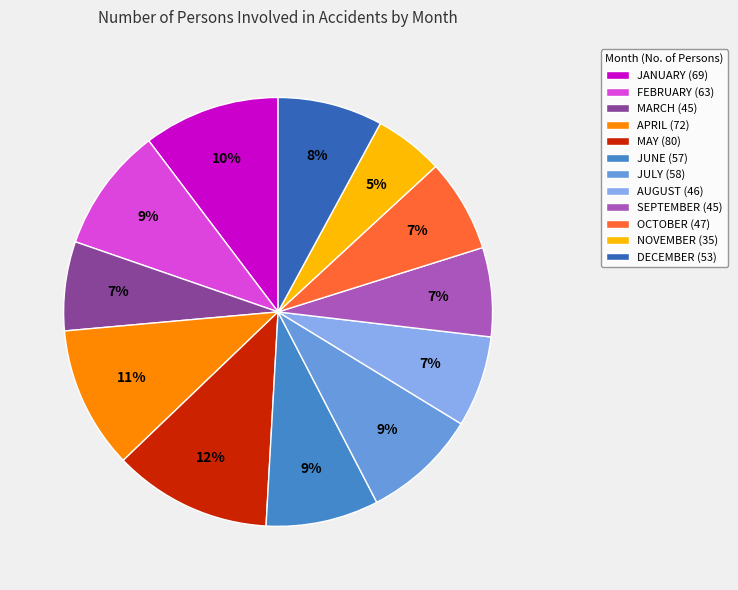

Which slice is the smallest?

NOVEMBER